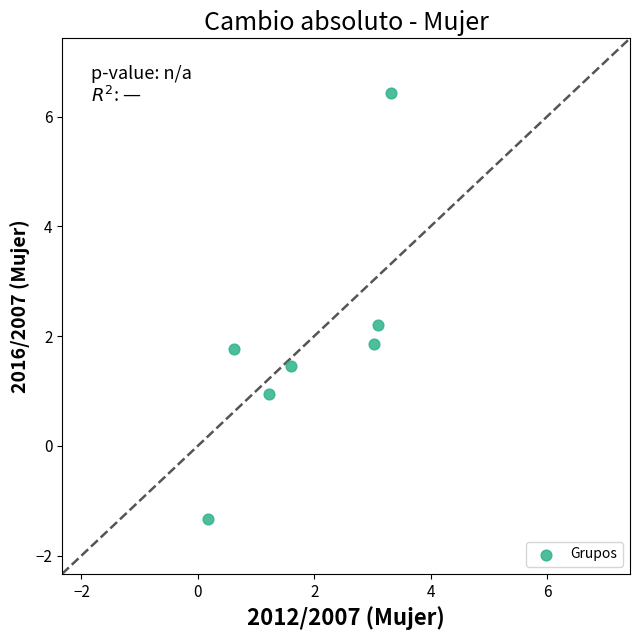

What is the average X value?

1.9